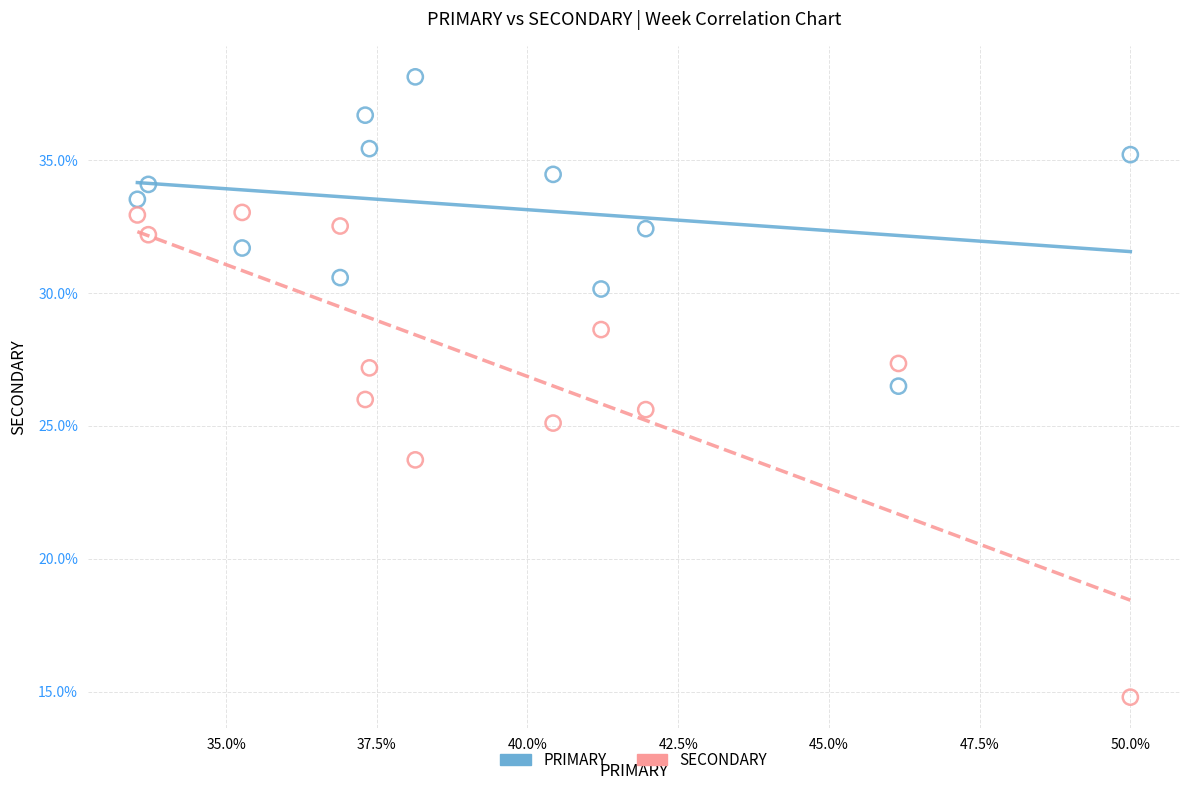

Which series has the widest spread of Y values?

SECONDARY